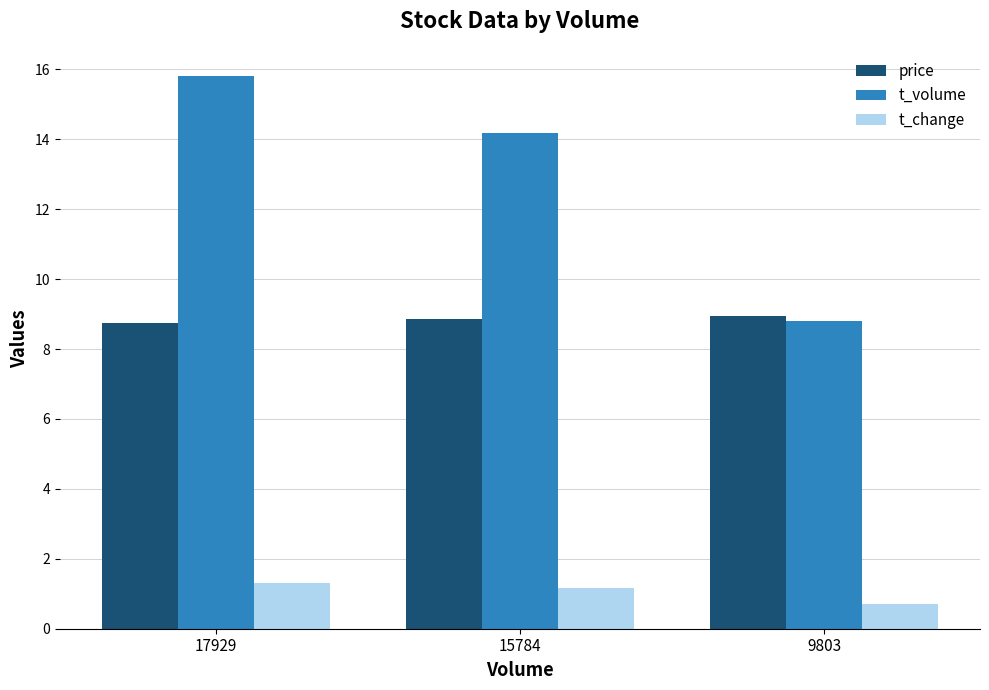

Does the chart contain stacked bars?

No